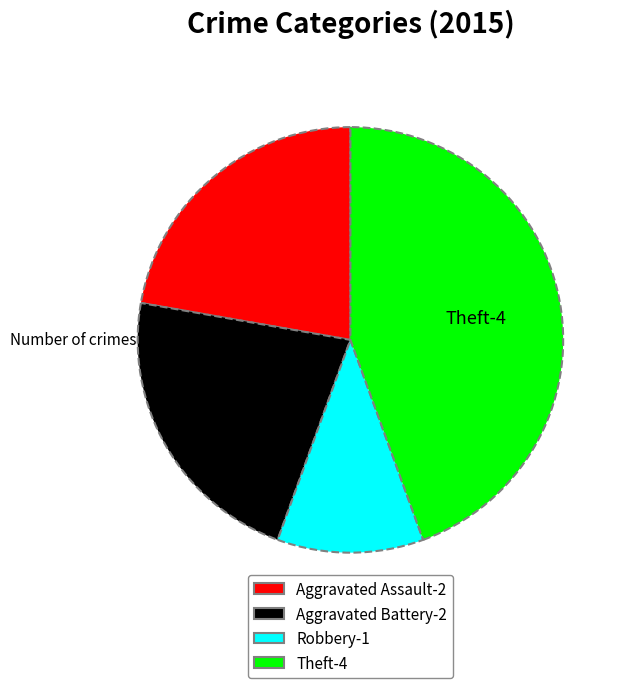

Is there any slice that represents more than half of the pie?

No